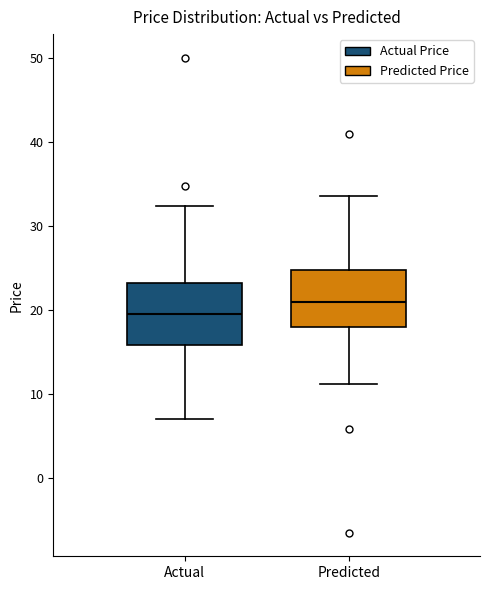

Reading left to right, transcribe this box plot: for each box, give where its median line is, the range the box spans, and where its two whiskers end, as read against the y-axis. The values are not printed on the chart, so give them approximately, as read against the axis.

Actual: median 20, box 16 to 23, whiskers 7 to 32
Predicted: median 21, box 18 to 25, whiskers 11 to 34